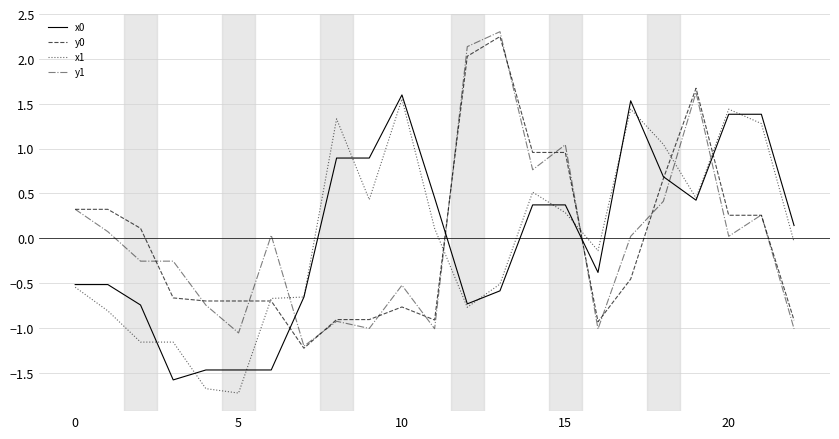

What is the lowest value of the x1 series?

-1.7